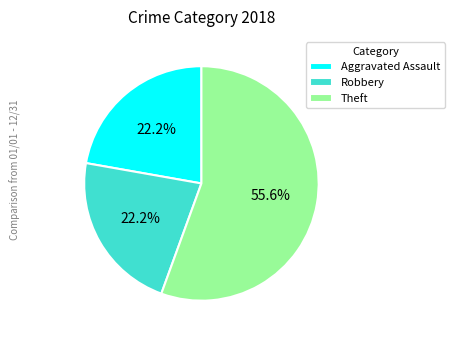

Which slice is the largest?

Theft